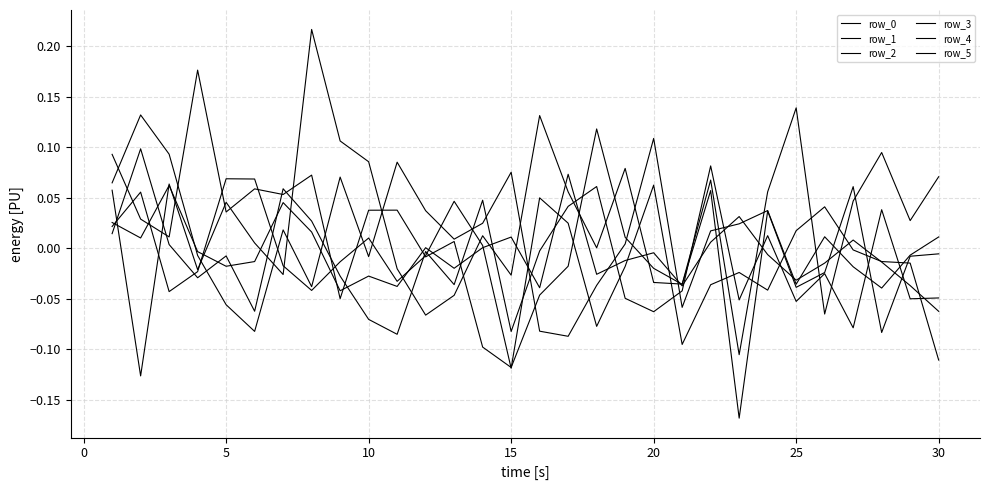

Does the chart have visible grid lines?

Yes